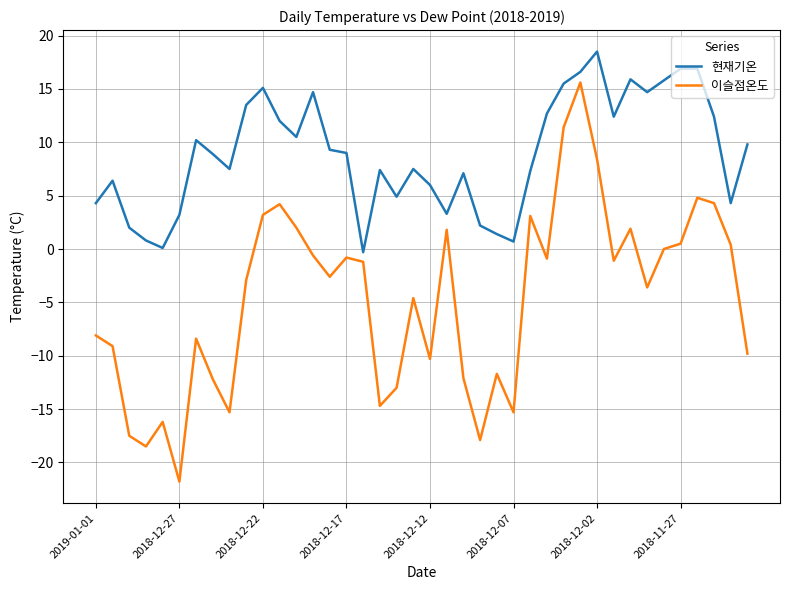

What is the difference between the maximum and minimum values in the 현재기온 series?

18.8